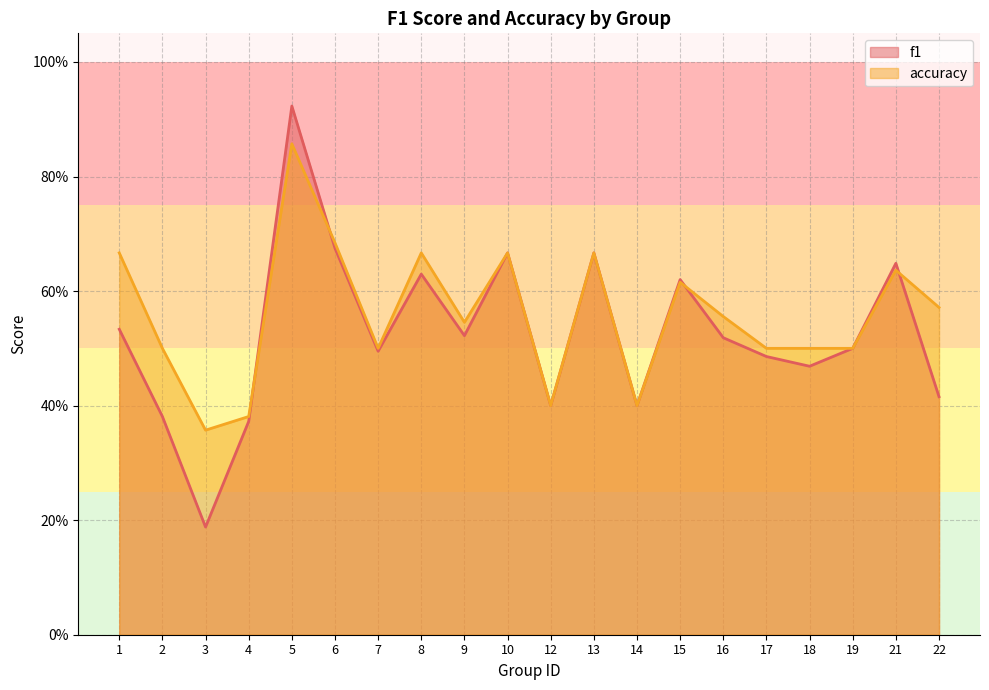

Between which two adjacent categories do f1 and accuracy first intersect?

4 and 5